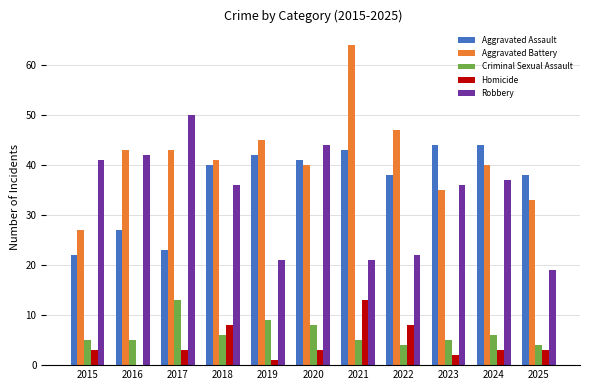

Which label corresponds to the largest value in the chart?

2021